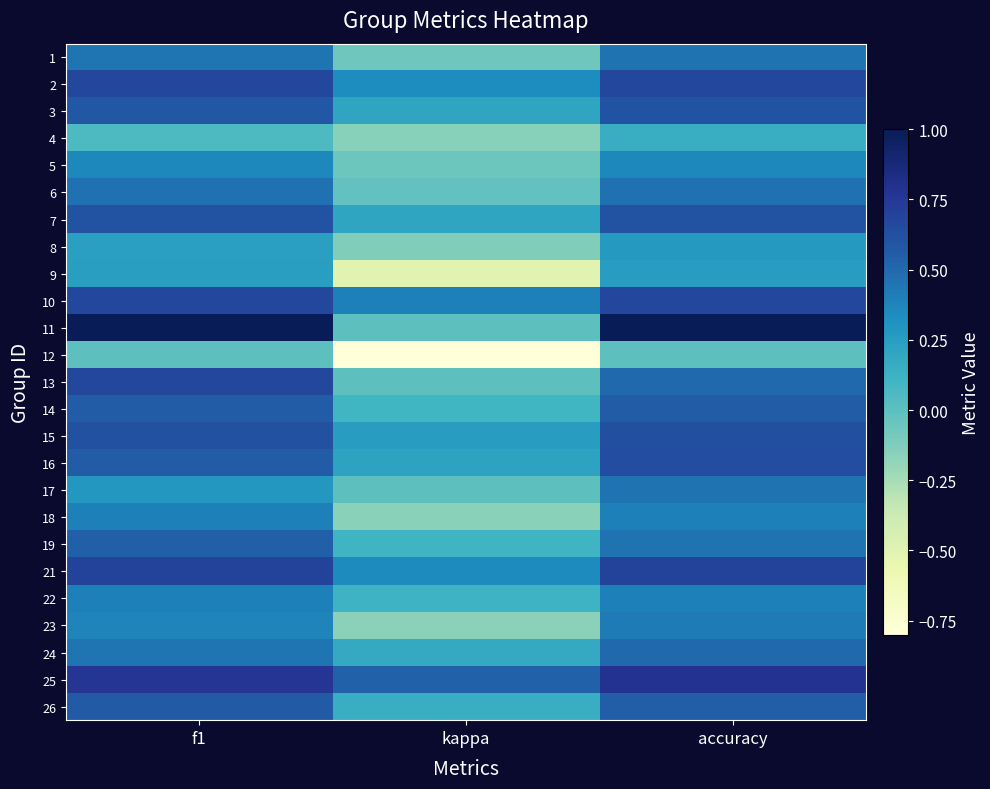

Reading left to right, list all the values displayed in this chart.

1: f1=0.4	kappa=-0.1	accuracy=0.5
2: f1=0.7	kappa=0.3	accuracy=0.7
3: f1=0.6	kappa=0.2	accuracy=0.6
4: f1=0.1	kappa=-0.2	accuracy=0.1
5: f1=0.4	kappa=-0.1	accuracy=0.4
6: f1=0.5	kappa=-0.0	accuracy=0.5
7: f1=0.6	kappa=0.2	accuracy=0.6
8: f1=0.2	kappa=-0.1	accuracy=0.3
9: f1=0.2	kappa=-0.5	accuracy=0.2
10: f1=0.7	kappa=0.4	accuracy=0.7
11: f1=1.0	kappa=0.0	accuracy=1.0
12: f1=0.0	kappa=-0.8	accuracy=0.0
13: f1=0.7	kappa=0.0	accuracy=0.5
14: f1=0.6	kappa=0.1	accuracy=0.6
15: f1=0.6	kappa=0.2	accuracy=0.6
16: f1=0.6	kappa=0.2	accuracy=0.6
17: f1=0.3	kappa=0.0	accuracy=0.5
18: f1=0.4	kappa=-0.2	accuracy=0.4
19: f1=0.5	kappa=0.1	accuracy=0.5
21: f1=0.7	kappa=0.4	accuracy=0.7
22: f1=0.4	kappa=0.1	accuracy=0.4
23: f1=0.4	kappa=-0.2	accuracy=0.4
24: f1=0.4	kappa=0.2	accuracy=0.5
25: f1=0.8	kappa=0.5	accuracy=0.8
26: f1=0.6	kappa=0.1	accuracy=0.6